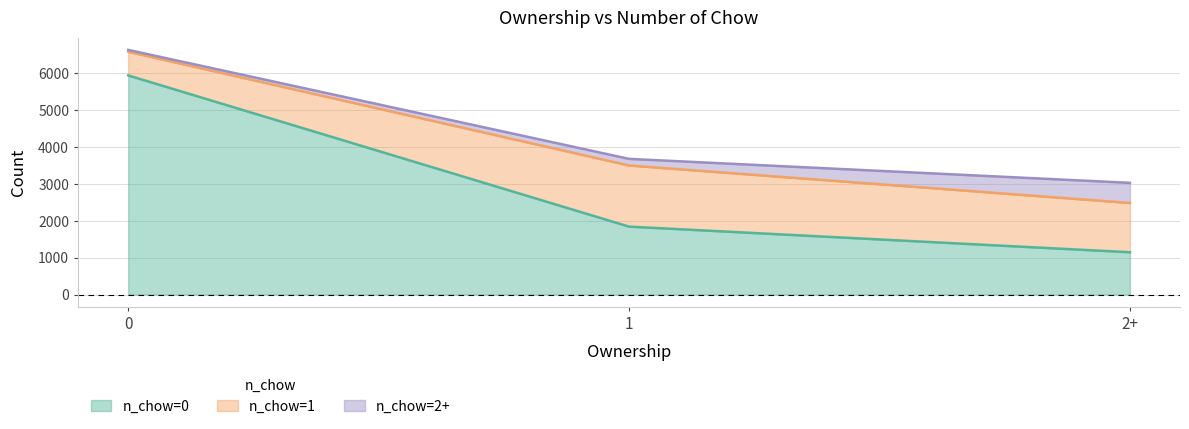

What position from the left is 1?

2